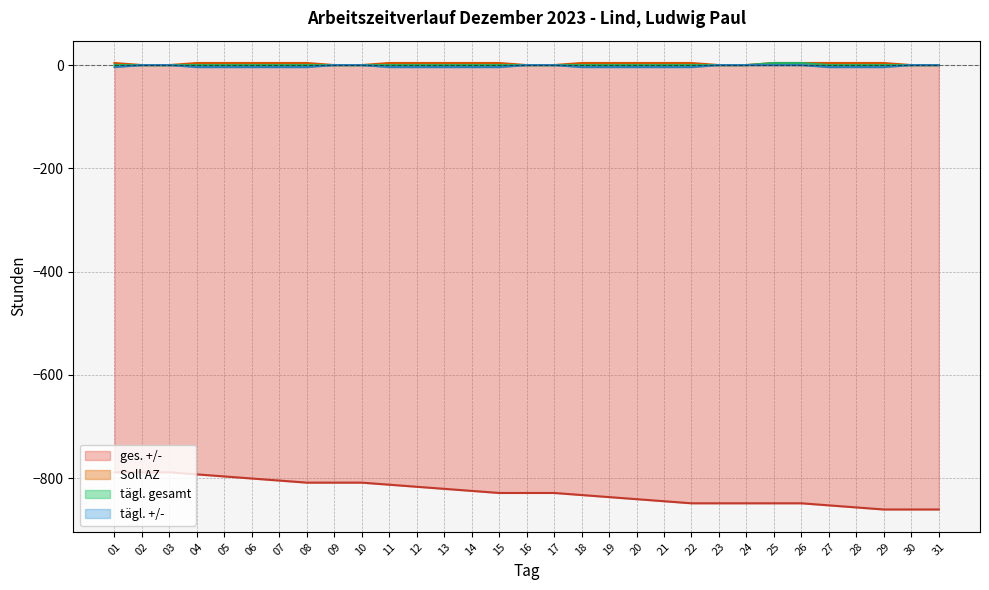

The tägl. +/- series shows 1.6 at 31. True or false?

False